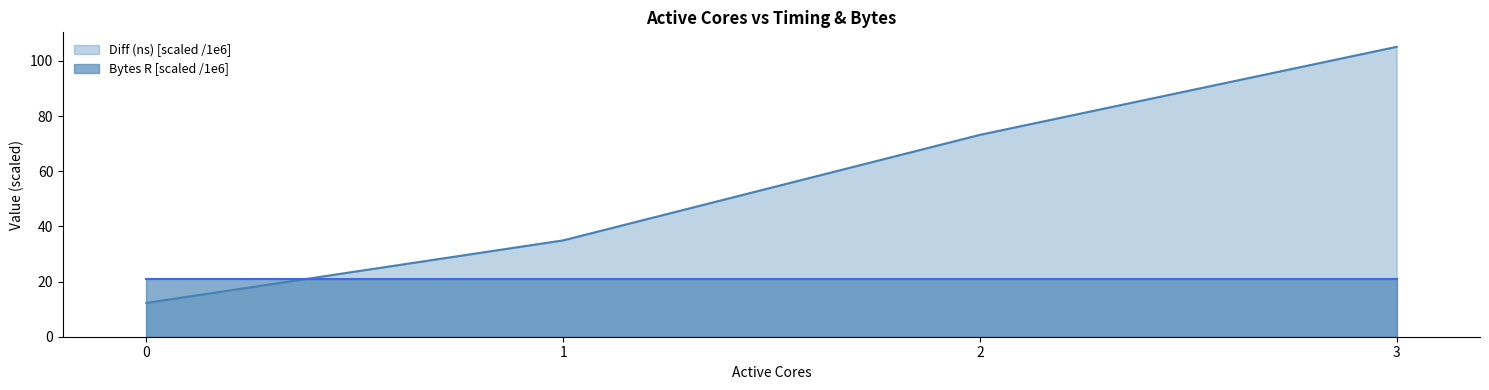

True or false: the data shows 105.1 at 3.

True